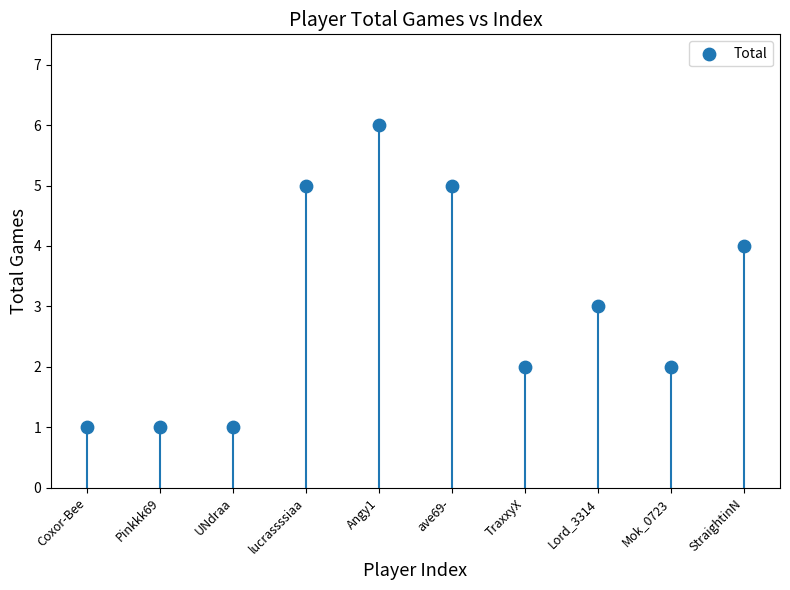

What is the average Y value?

3